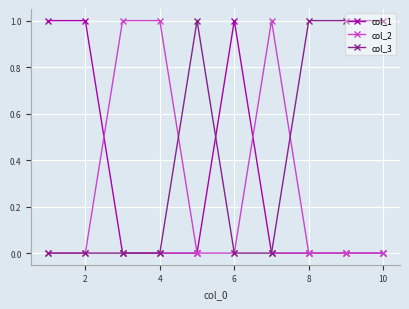

Which series has the largest total across all categories?

col_3